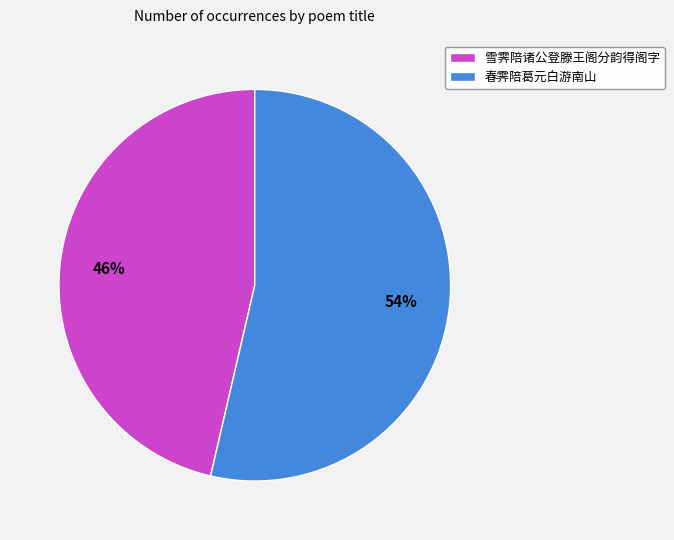

To the nearest percent, what percentage of the pie is 春霁陪葛元白游南山?

54%